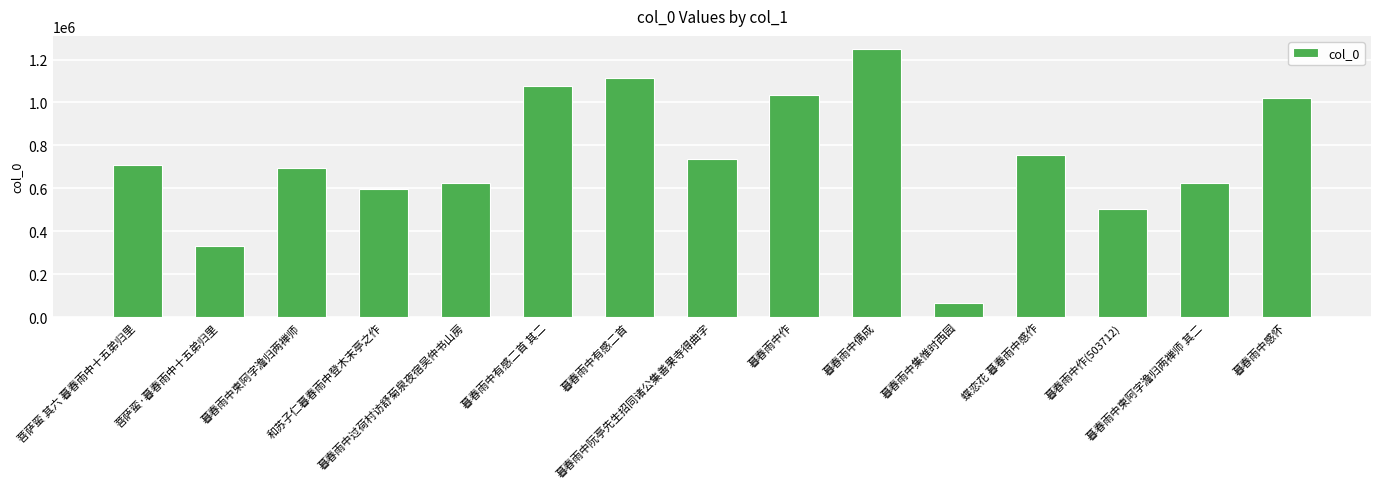

What is the change in value from 暮春雨中柬阿字澹归两禅师 其二 to 暮春雨中感怀?

+395348